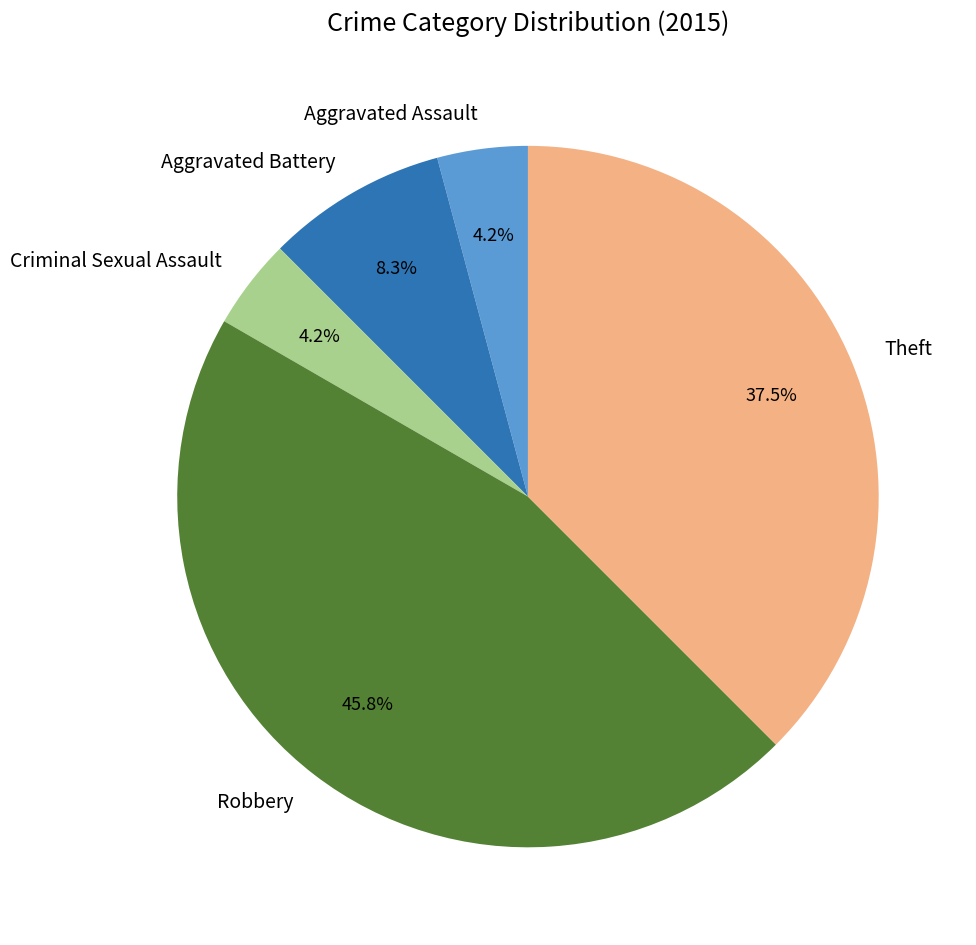

How many slices are in this pie chart?

5